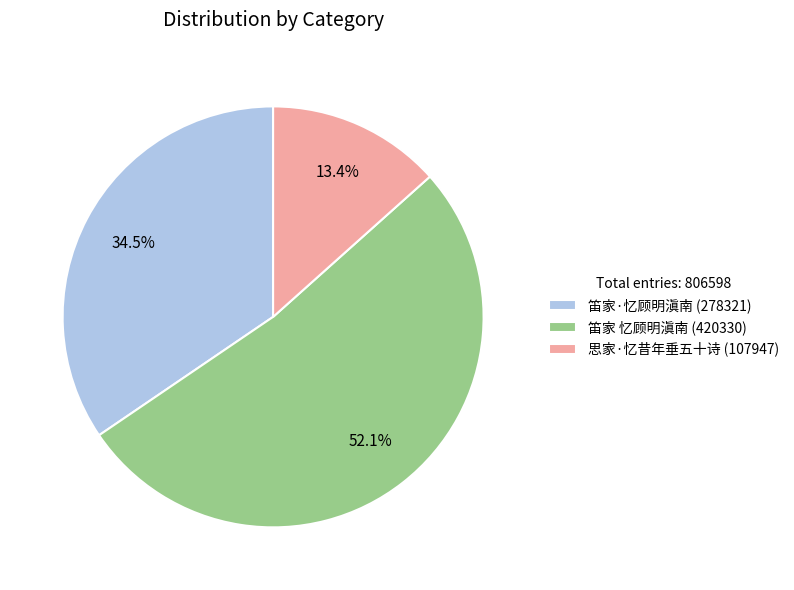

To the nearest percent, what is the difference between the largest and smallest slice percentages?

39%